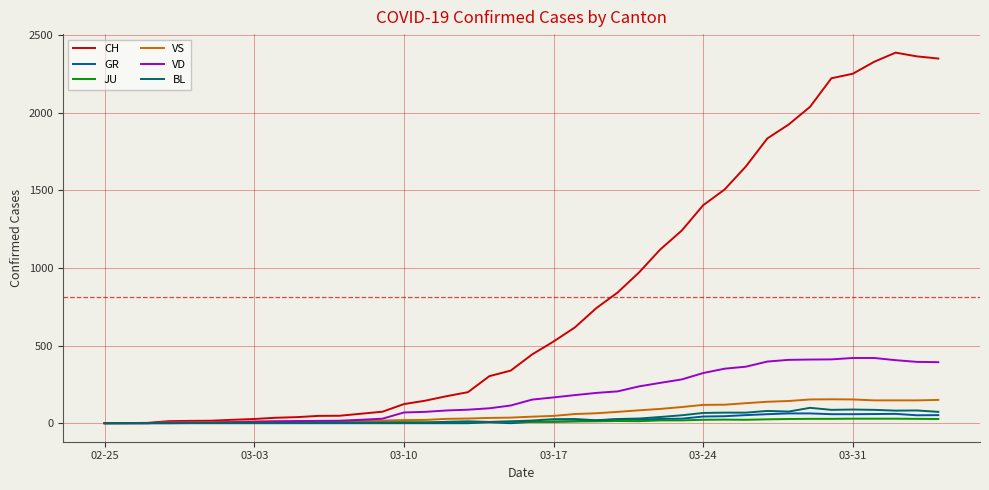

Which series has the largest range (max minus min)?

CH